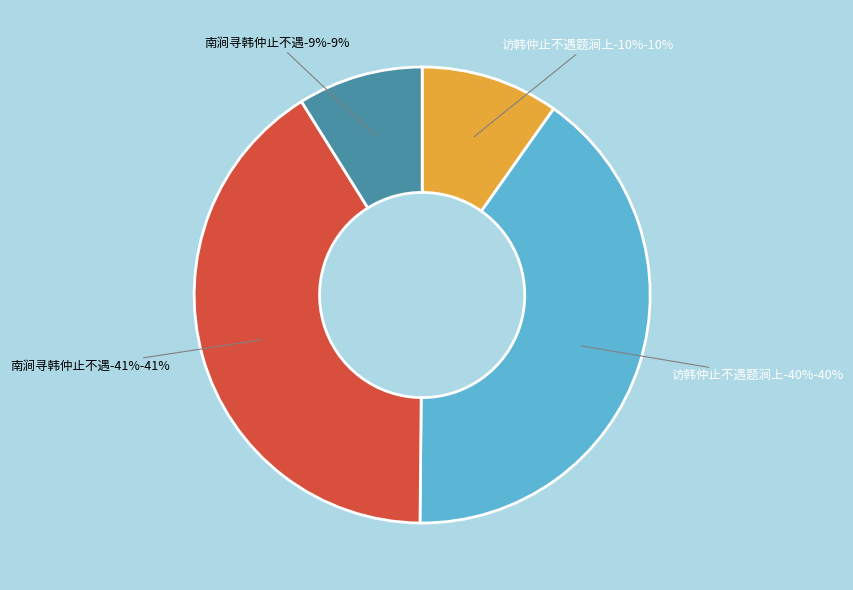

What is the smallest slice in the pie chart?

南涧寻韩仲止不遇 (212977)